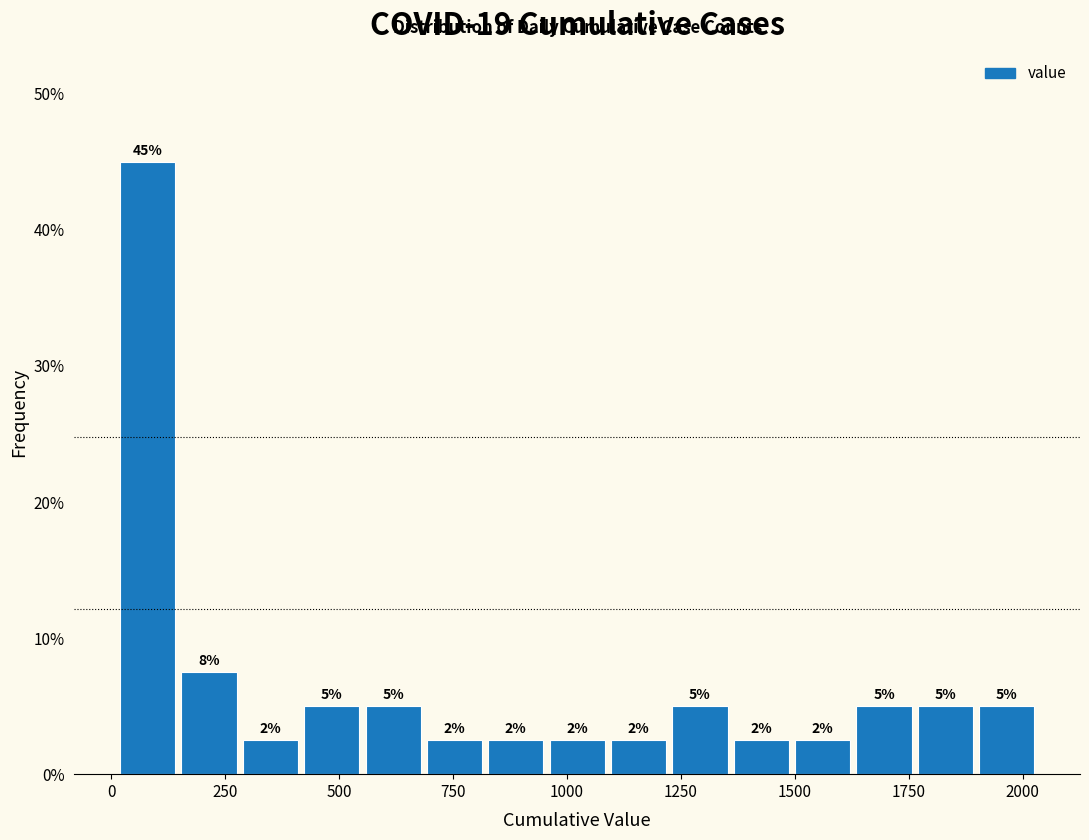

Read against the x-axis, roughly where is the centre of the tallest bar?

100